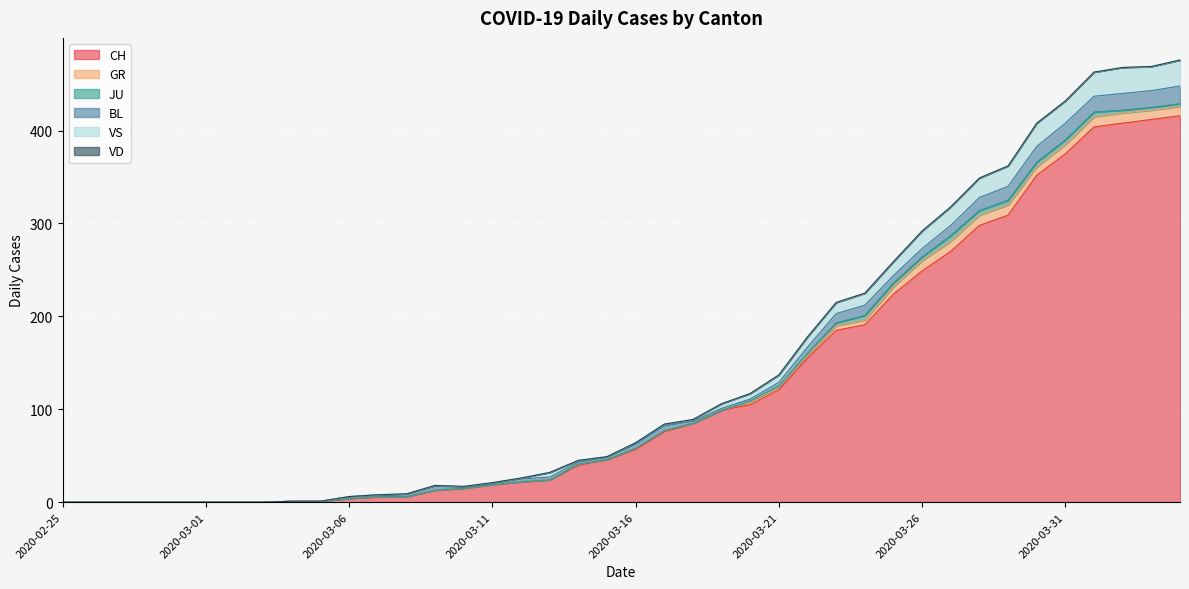

What is the highest value of the CH series?

416